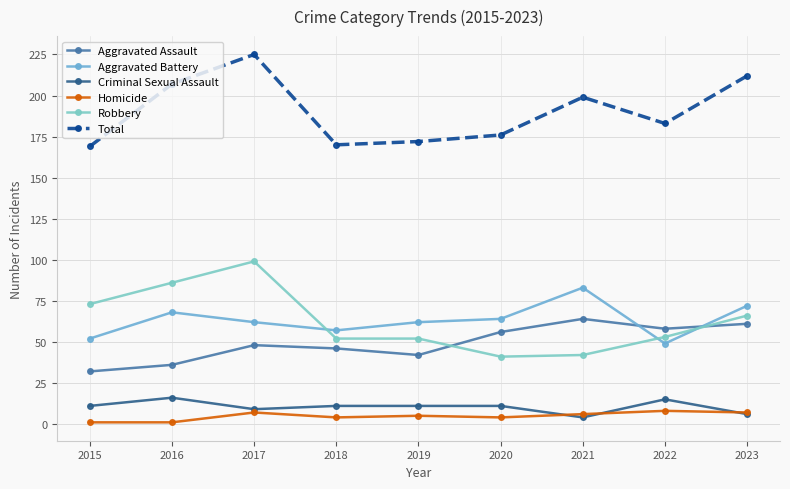

True or false: Aggravated Assault and Criminal Sexual Assault intersect in this chart.

False